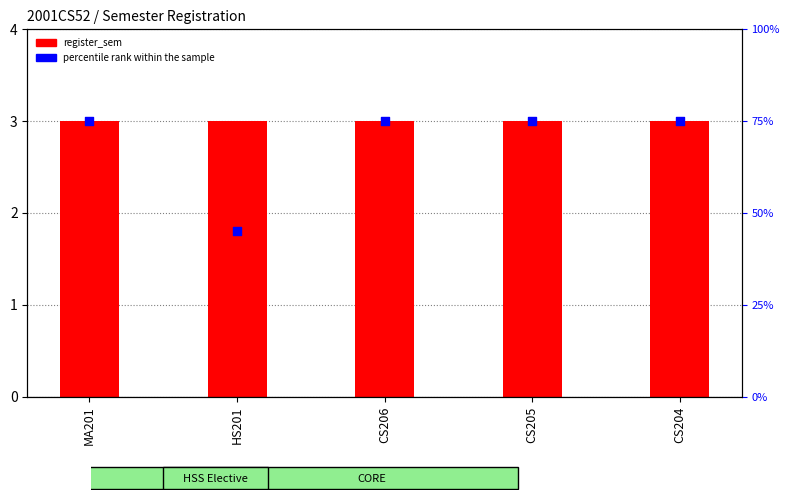

Which series has the largest total across all categories?

percentile rank within the sample